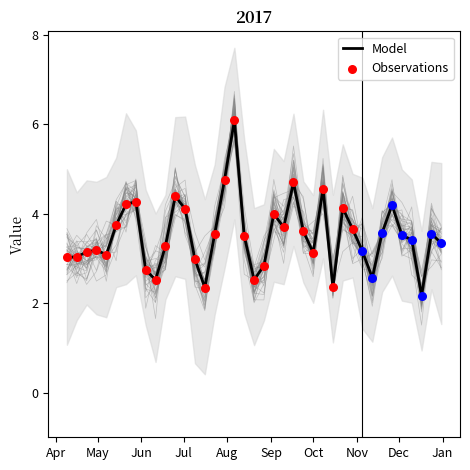

What is the maximum value for Model?

6.1